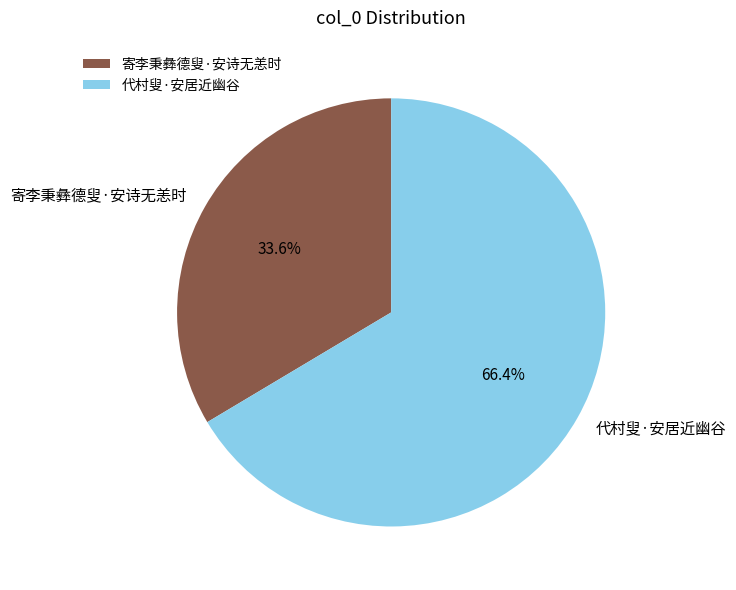

What is the largest slice in the pie chart?

代村叟·安居近幽谷